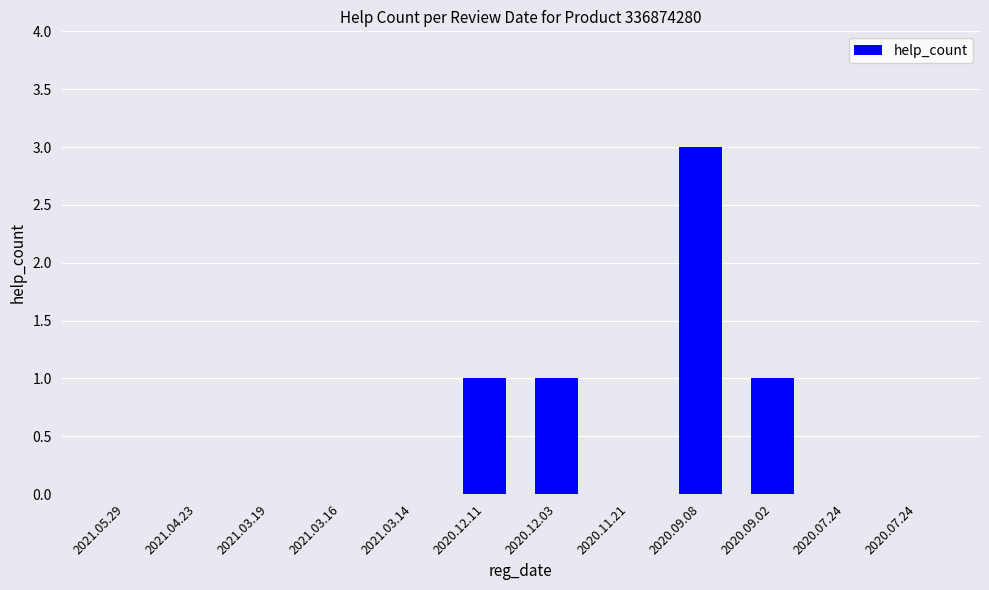

Are the bars horizontal?

No